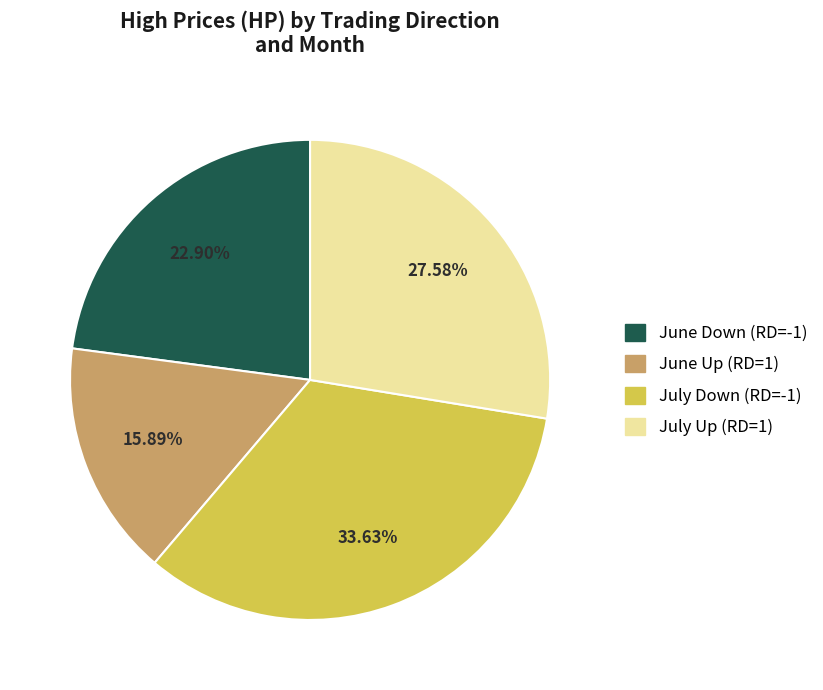

To the nearest percent, what is the average slice percentage?

25%